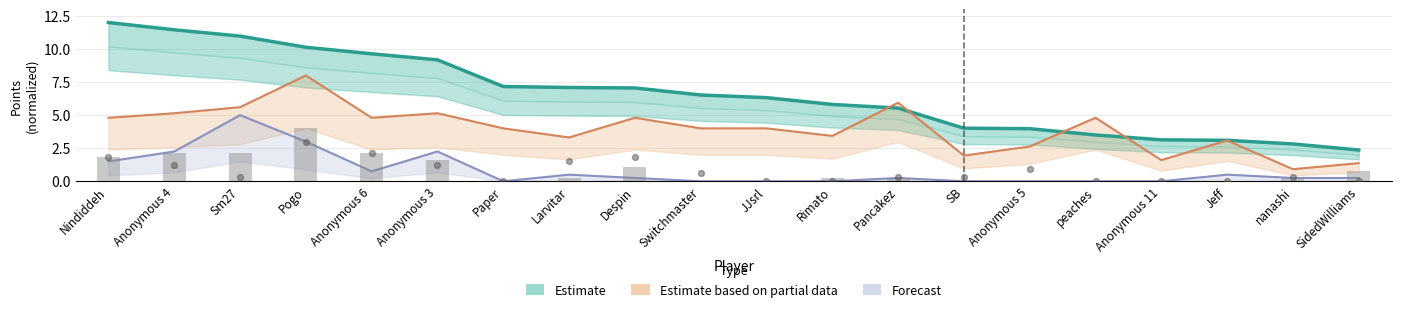

At which category is the sum across all series the highest?

Pogo